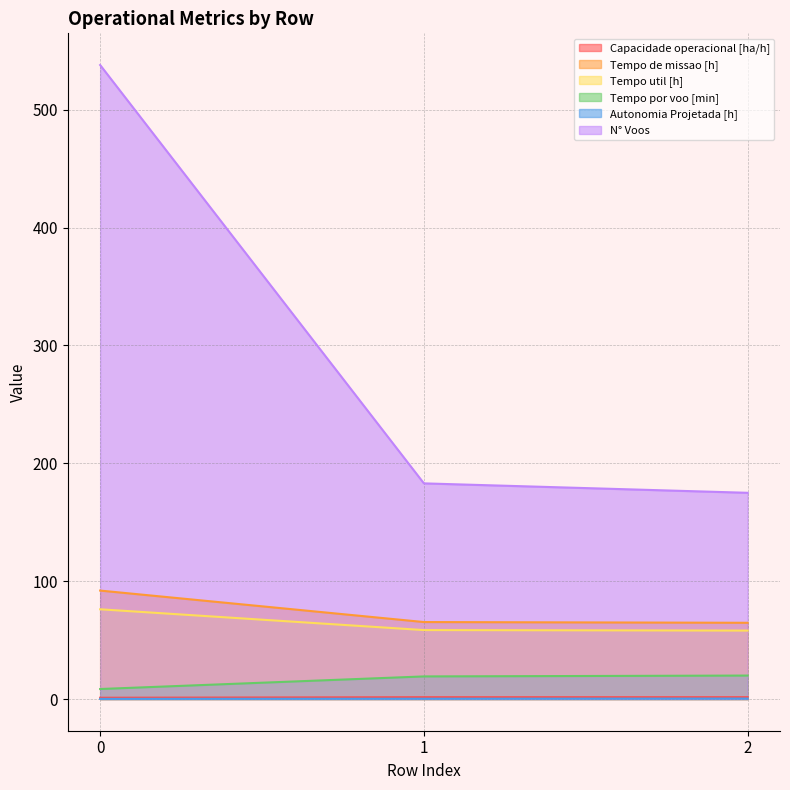

Reading left to right, list all the values displayed in this chart.

Capacidade operacional [ha/h]: 1.1	1.5	1.5
Tempo de missao [h]: 92.0	65.3	64.7
Tempo util [h]: 76.2	58.5	58.1
Tempo por voo [min]: 8.5	19.2	19.9
Autonomia Projetada [h]: 0.1	0.3	0.4
N° Voos: 538.0	183.0	175.0